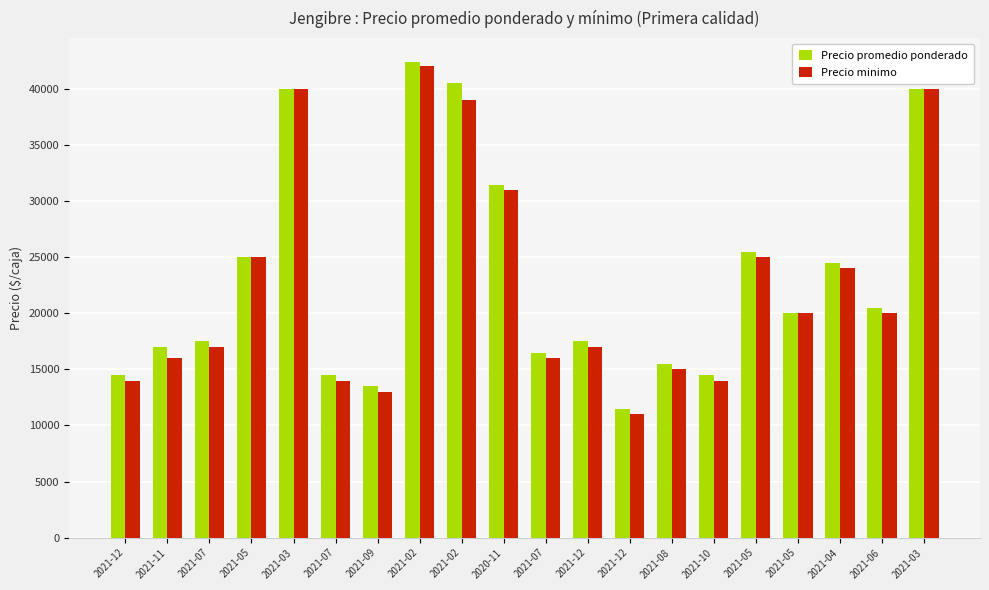

What is the label of the 15th bar from the left?

2021-10